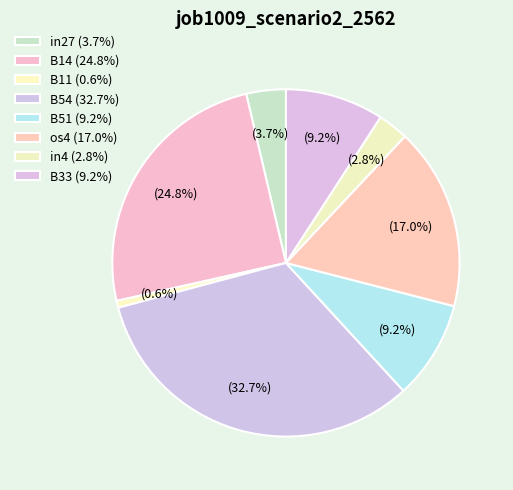

The B51 slice represents 9% of the pie. True or false?

True